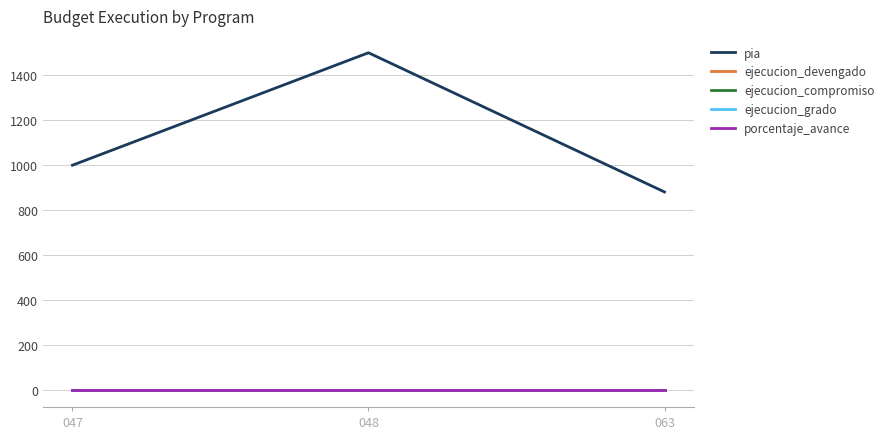

Does the chart have visible grid lines?

Yes